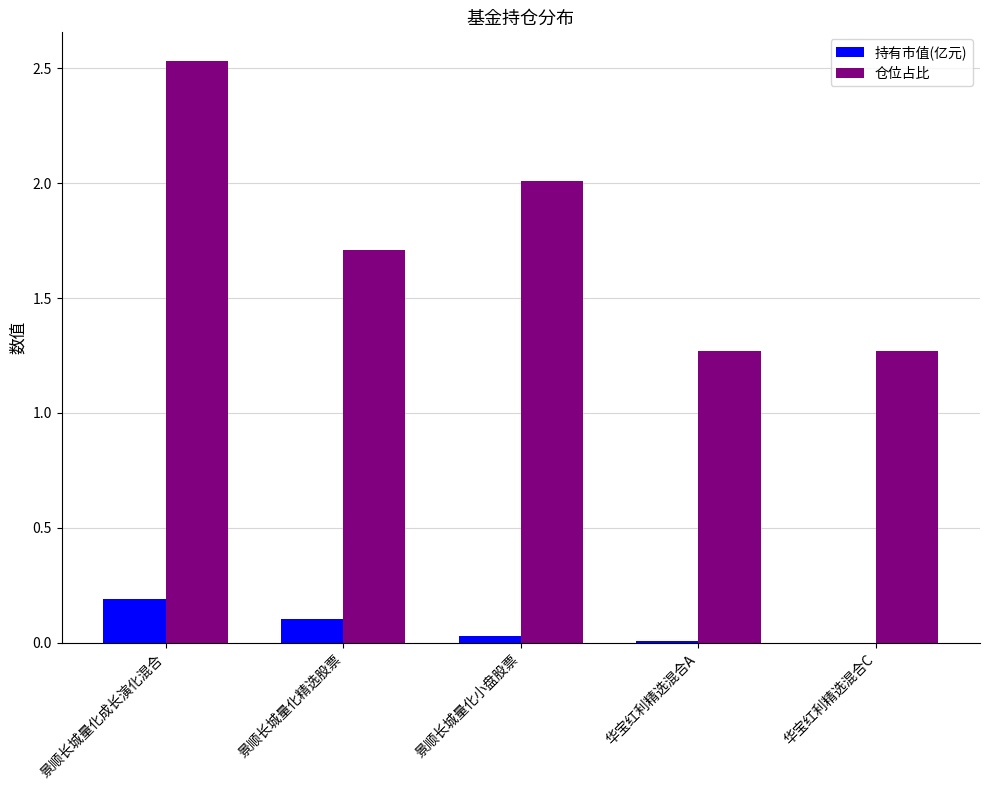

What is the sum of all 持有市值(亿元) values?

0.3